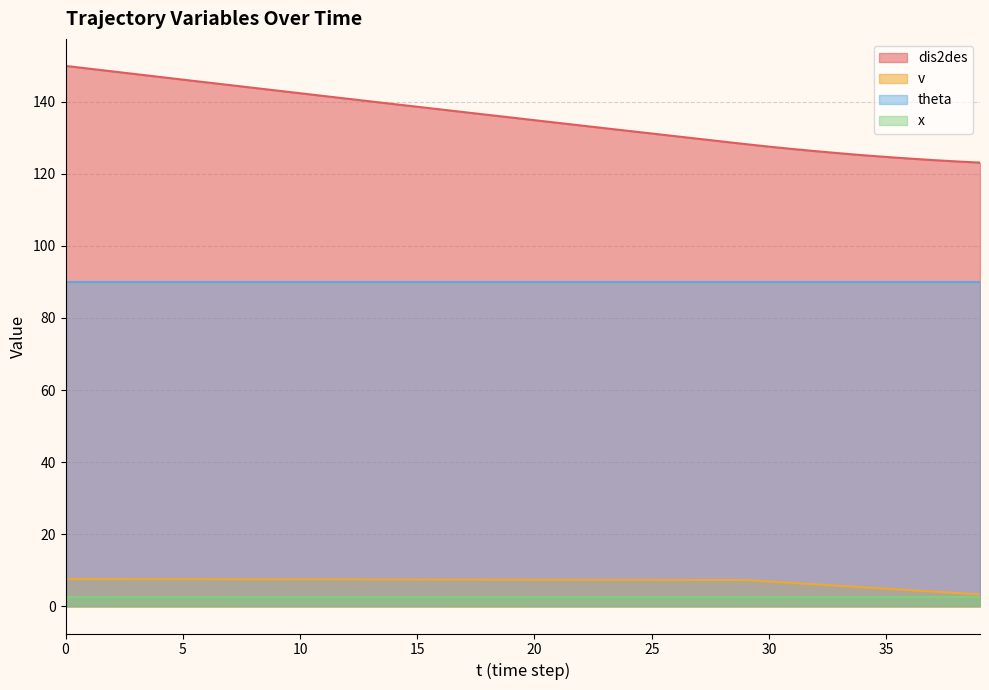

At which label does v reach its minimum?

39